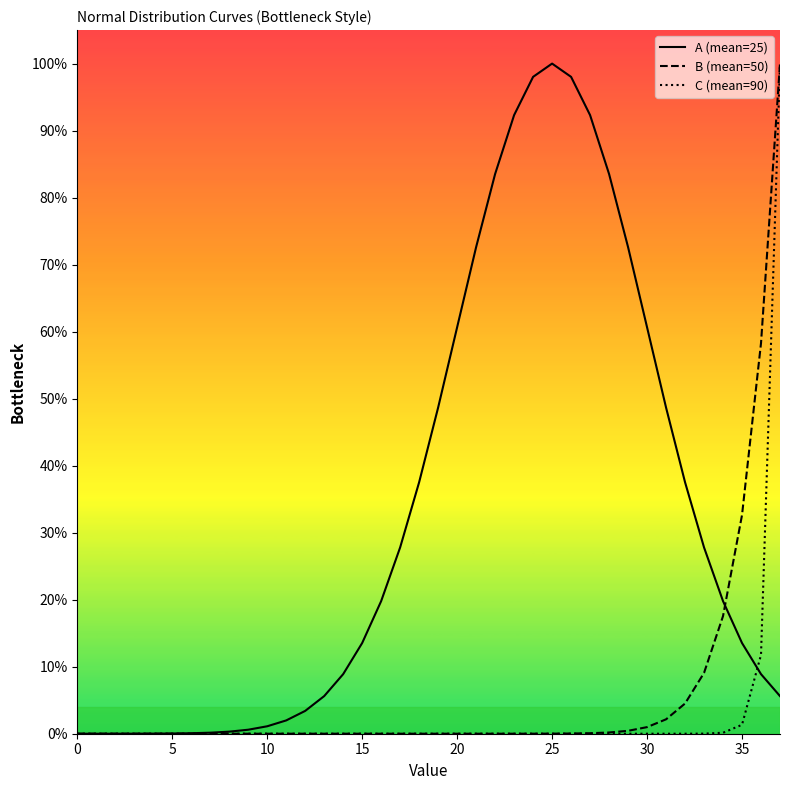

What is the greatest value displayed?

1.0